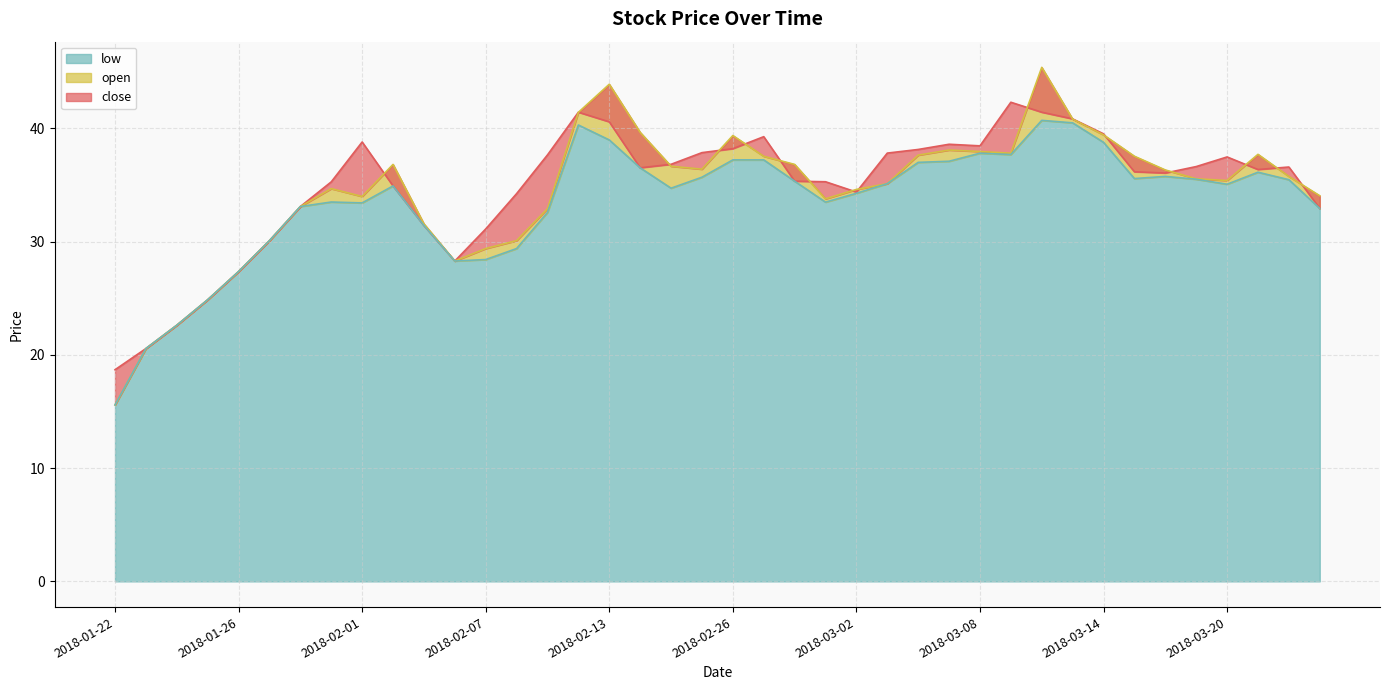

At which category does close reach its first local peak?

2018-02-01